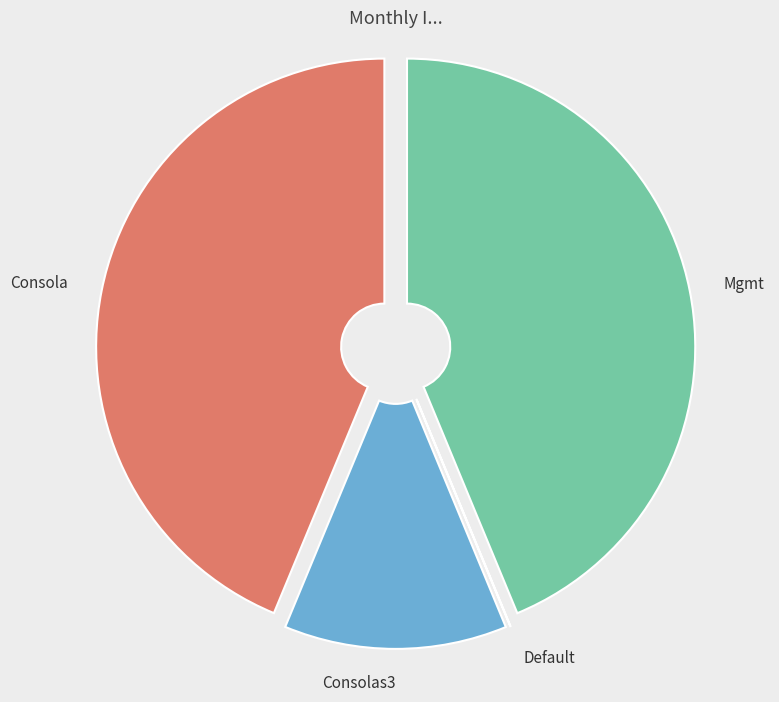

To the nearest percent, what percentage of the pie is Consolas3?

12%